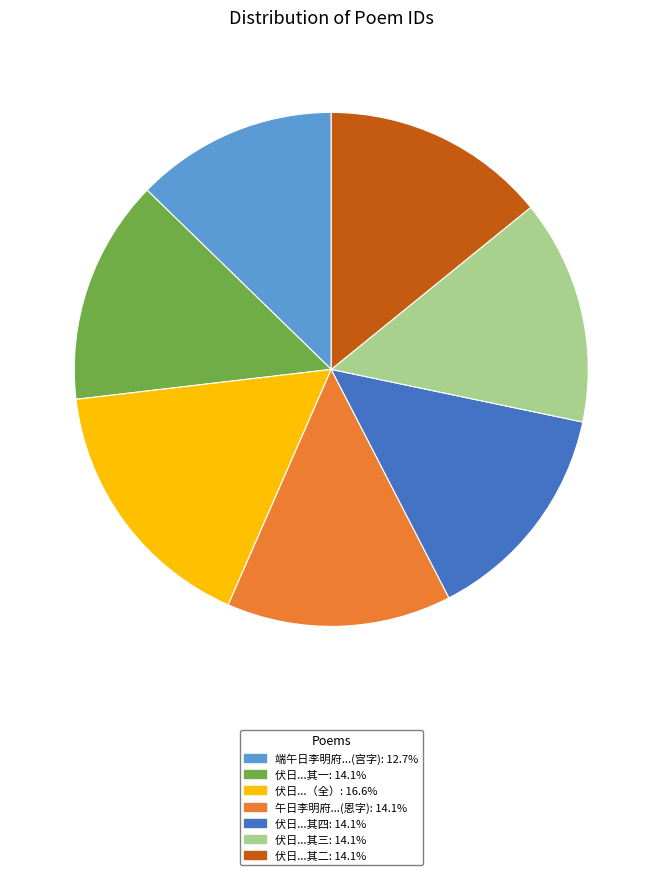

Is there any slice that represents more than half of the pie?

No